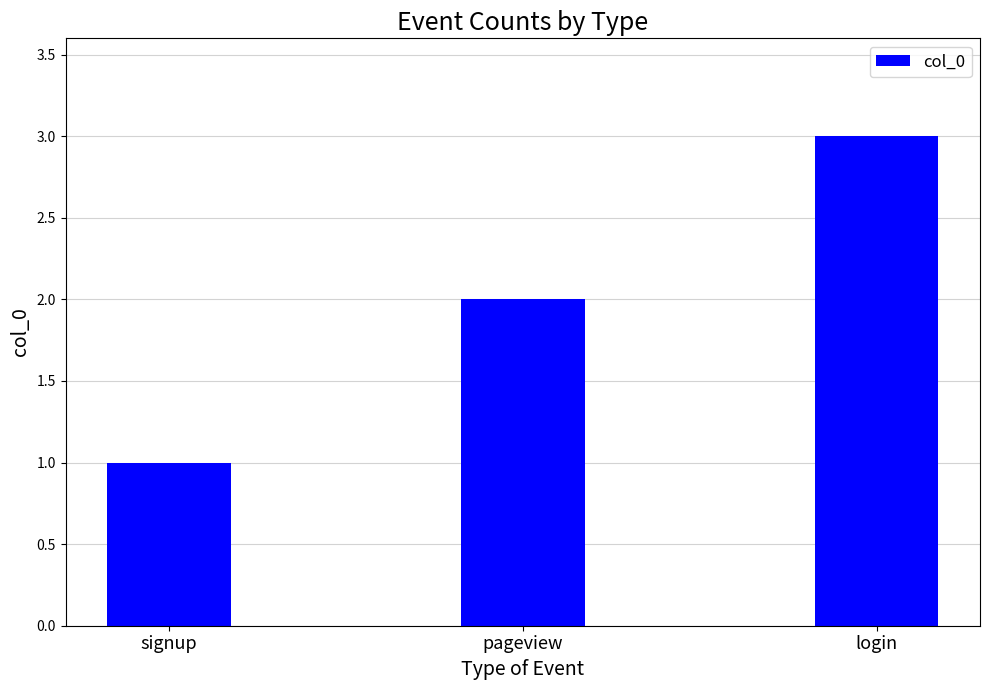

Reading left to right, what are all the values shown in this chart?

1	2	3